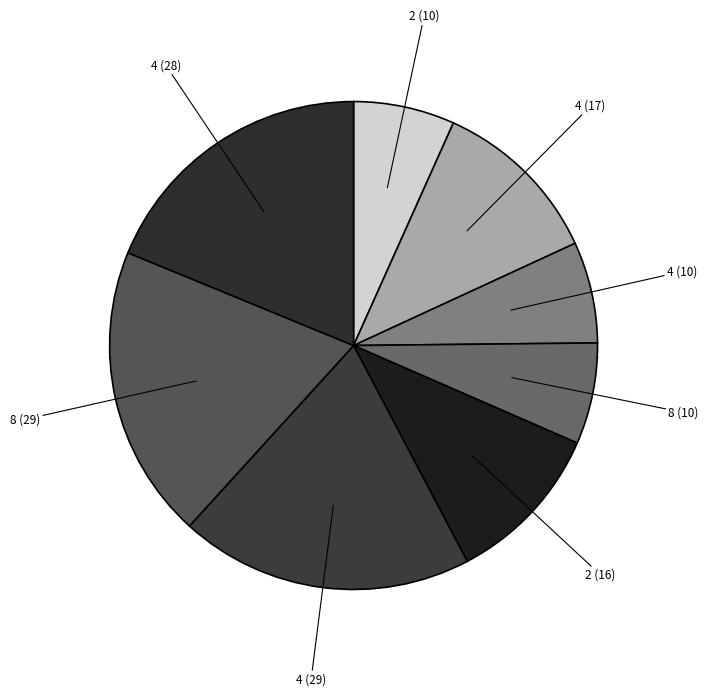

What is the ratio of the value at 2 to the value at 8?

0.6